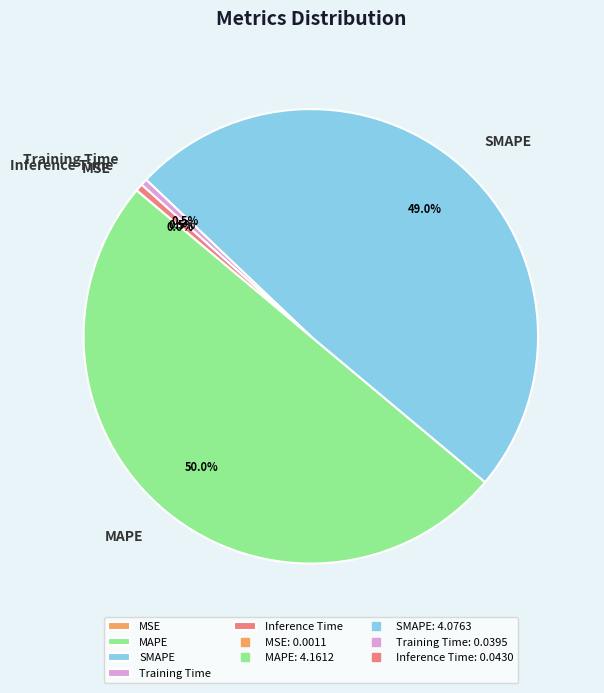

Which has a higher value, MAPE or Training Time?

MAPE